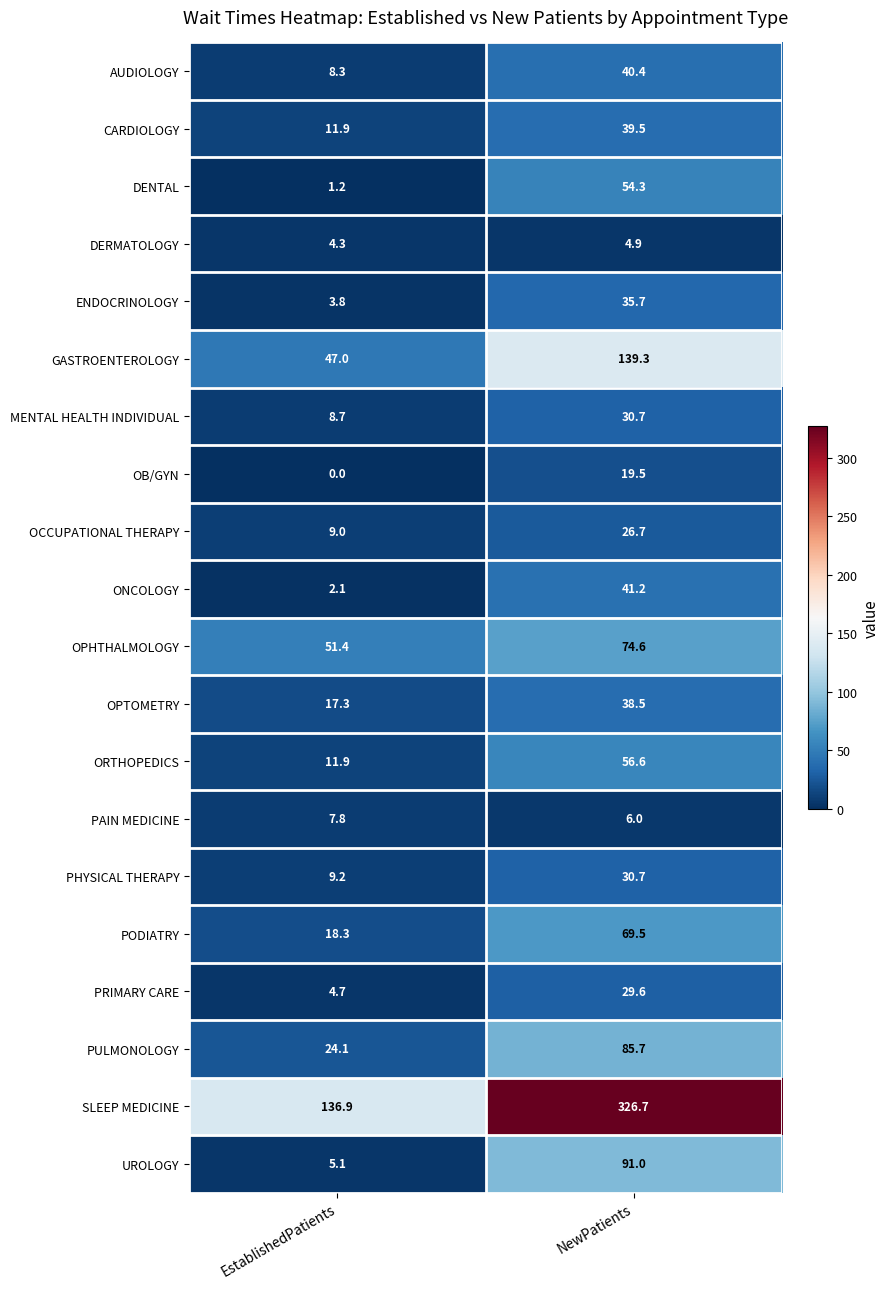

What is the highest value of the ORTHOPEDICS series?

56.6